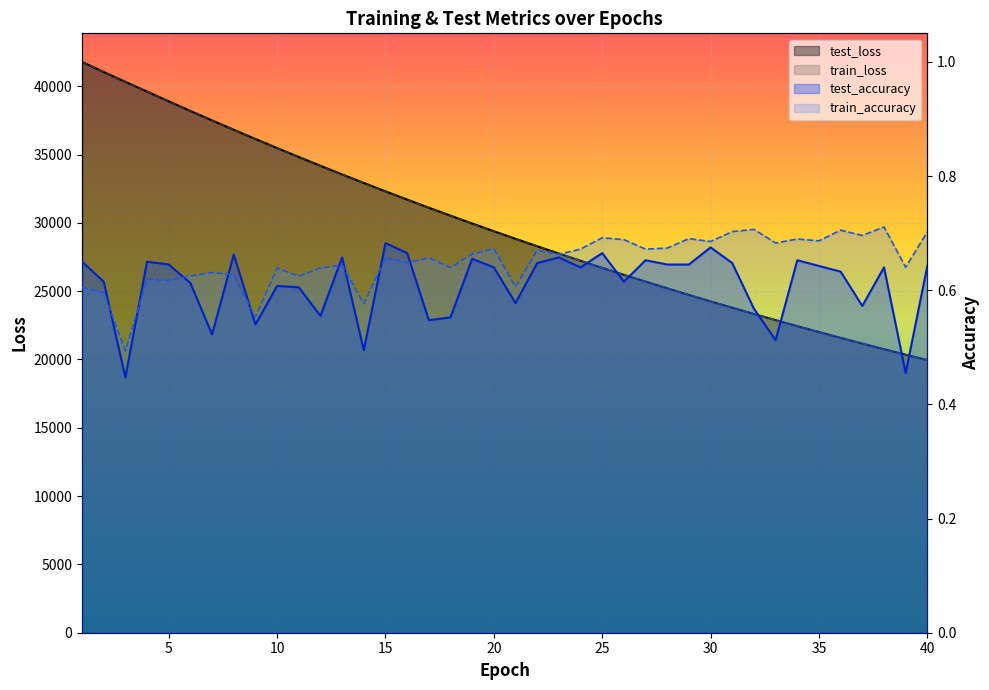

What is the value of the train_loss point at the 31st from the left?

23788.3